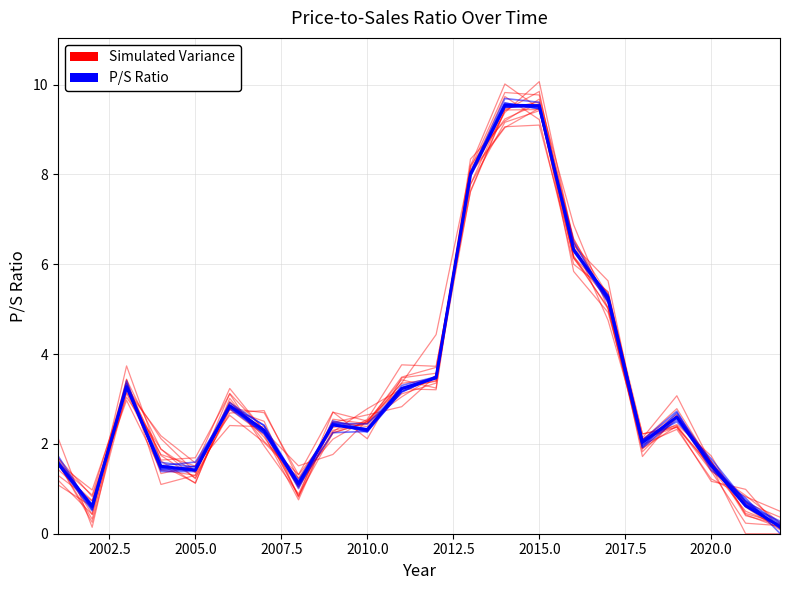

Is it true that Simulated Variance equals 15.5 at 13?

False